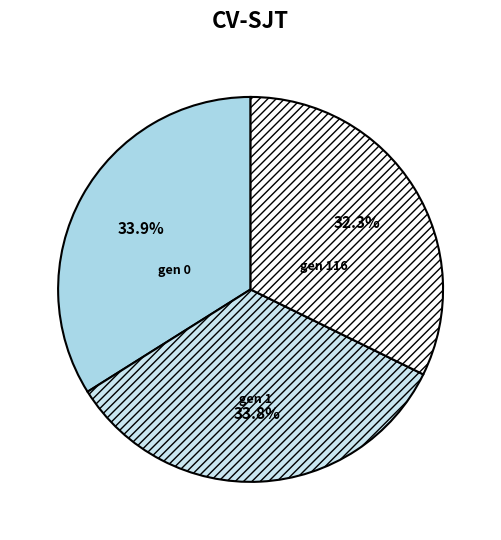

Do gen 1 and gen 116 together represent more than half of the pie?

Yes